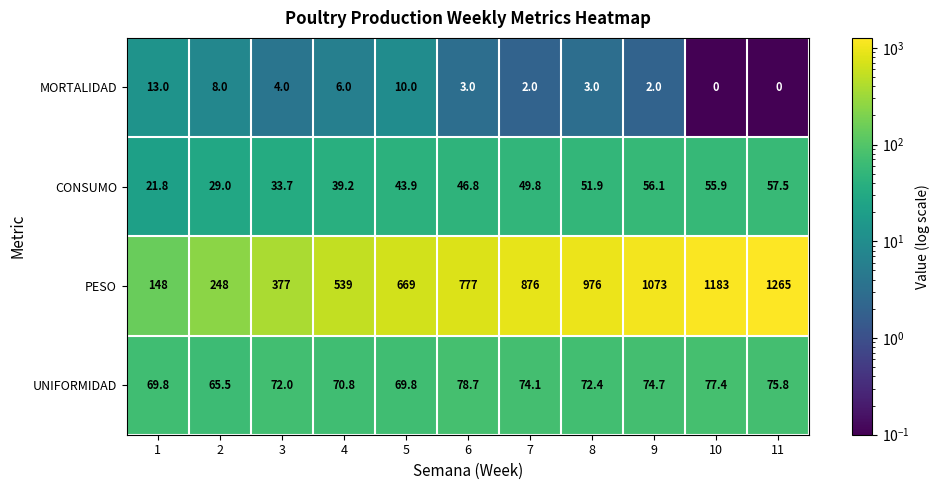

Which series has the largest total across all categories?

PESO